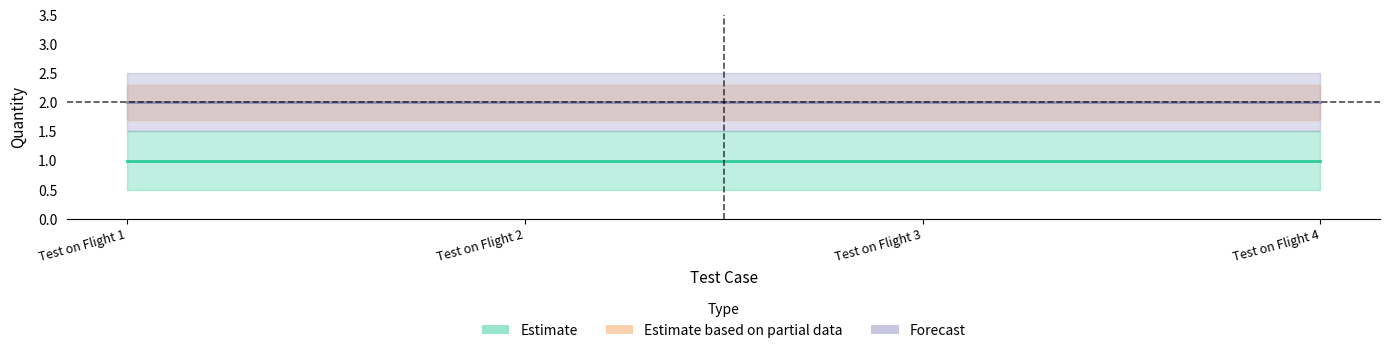

Reading left to right, transcribe all the data shown in this chart.

Estimate: 1	1	1	1
Estimate based on partial data: 2	2	2	2
Forecast: 2	2	2	2